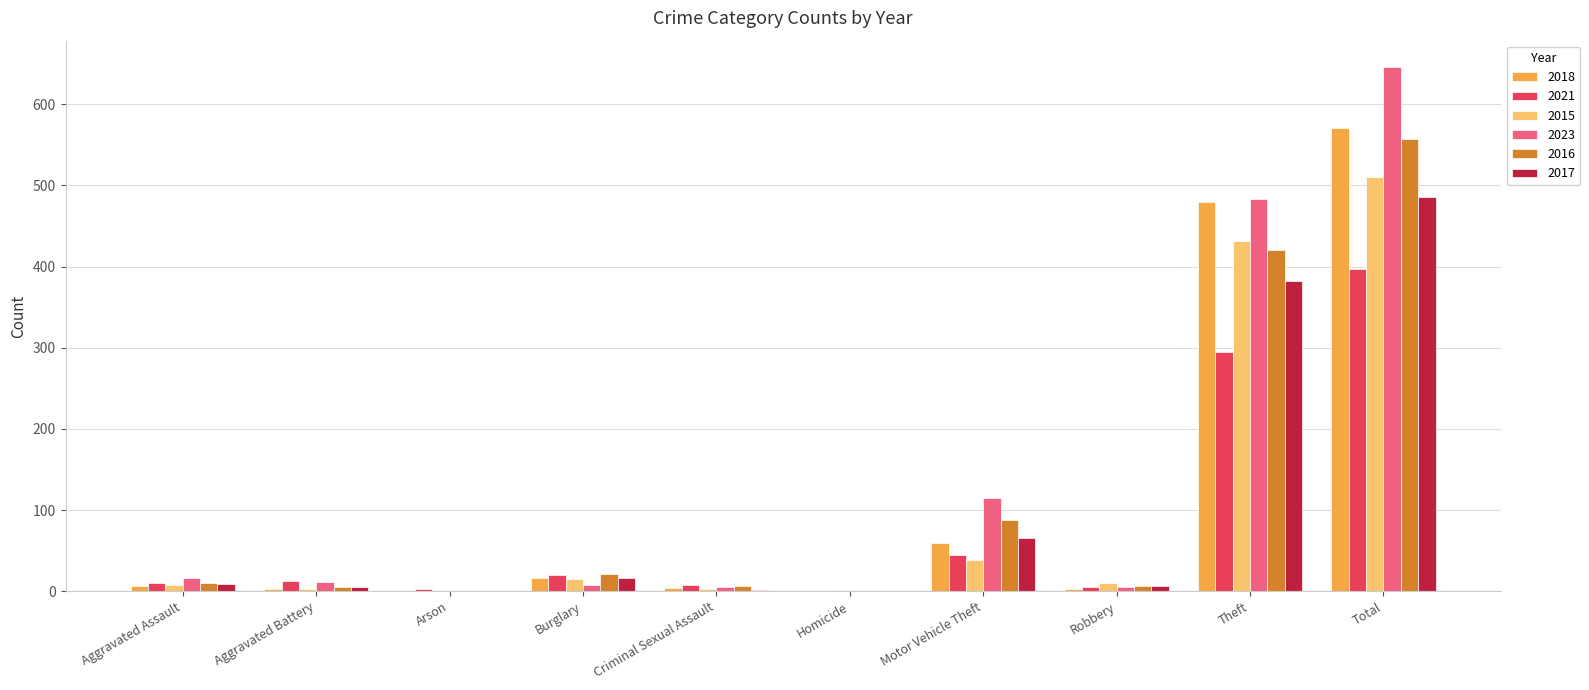

What is the highest value of the 2023 series?

646